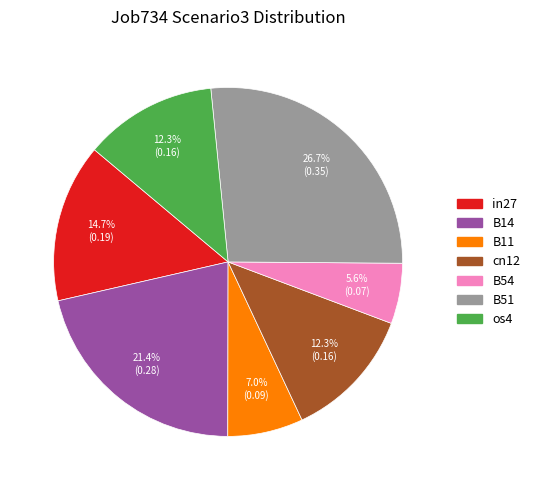

What is the smallest slice in the pie chart?

B54